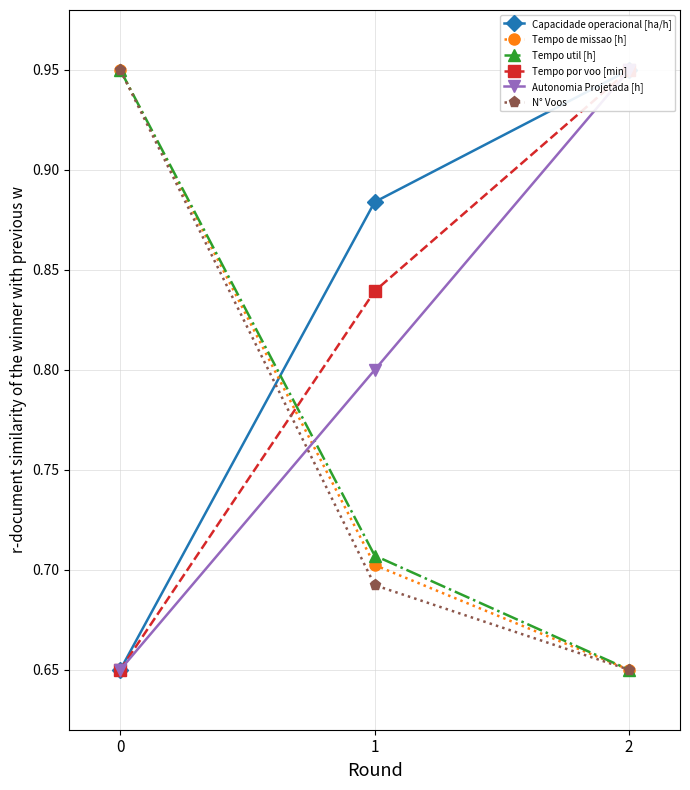

How many lines are shown in the chart?

6